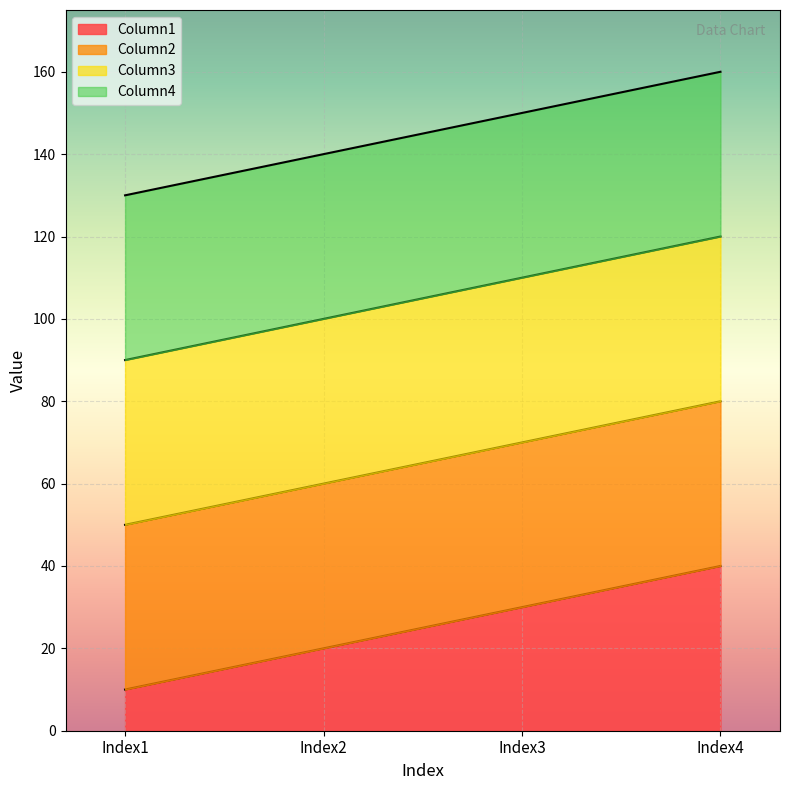

Reading left to right, transcribe all the data shown in this chart.

Column1: Index1=10	Index2=20	Index3=30	Index4=40
Column2: Index1=50	Index2=60	Index3=70	Index4=80
Column3: Index1=90	Index2=100	Index3=110	Index4=120
Column4: Index1=130	Index2=140	Index3=150	Index4=160